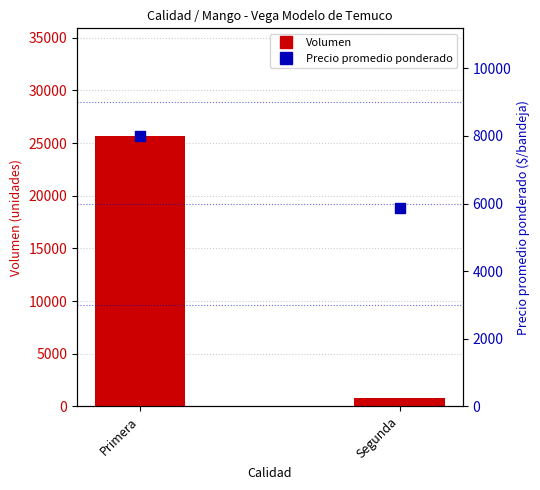

At which category is the sum across all series the highest?

Primera